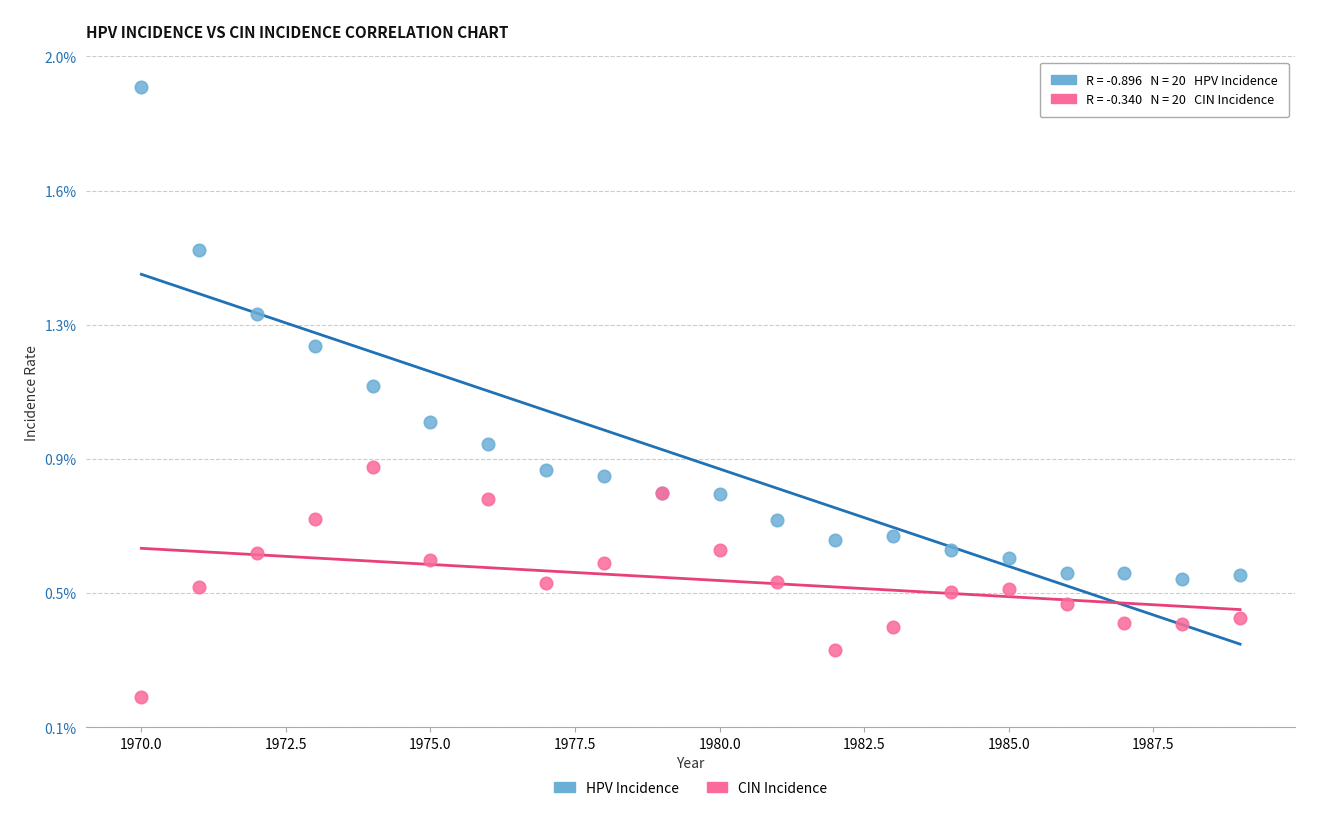

What are all the series names shown in the legend?

HPV Incidence, CIN Incidence